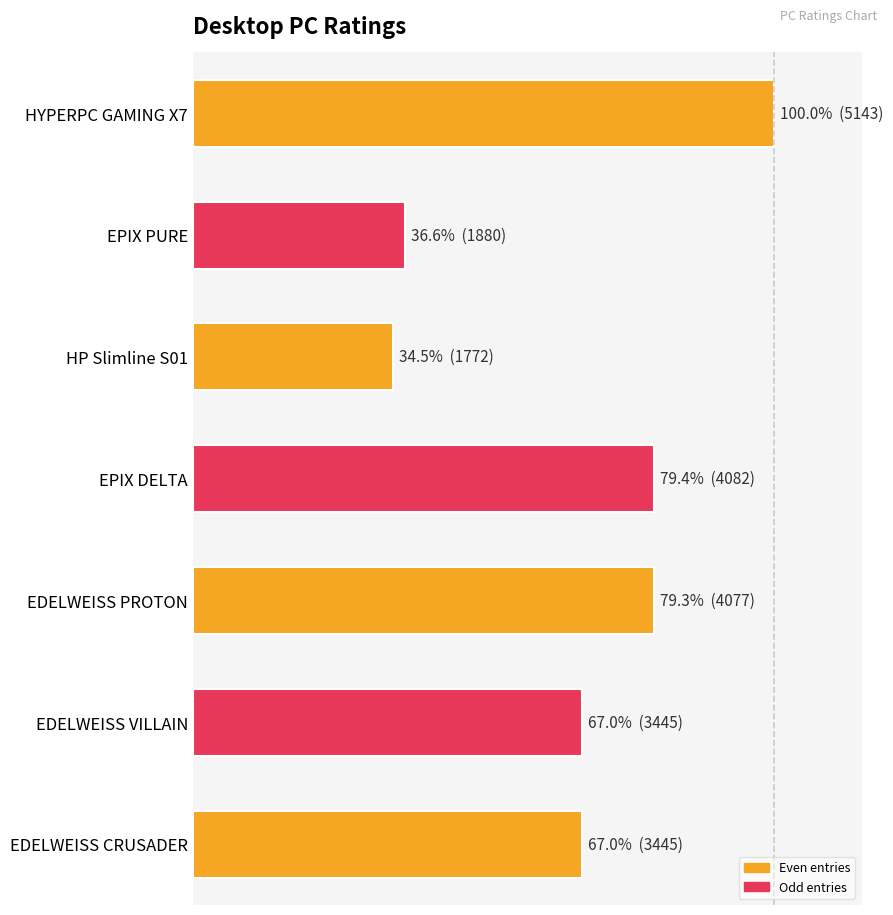

Does the chart contain any negative values?

No